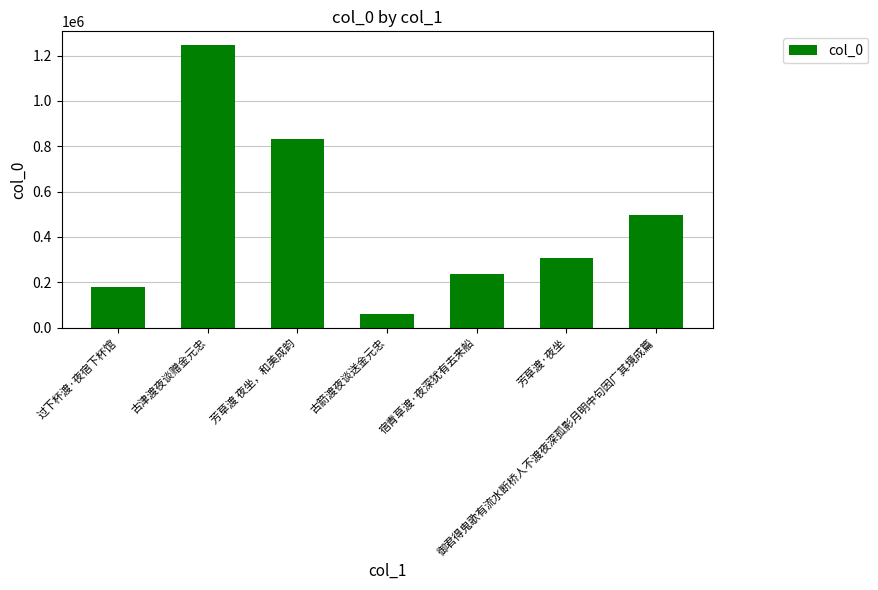

At which label is the value closest to 652806?

御君得鬼歌有流水断桥人不渡夜深孤影月明中句因广其境成篇